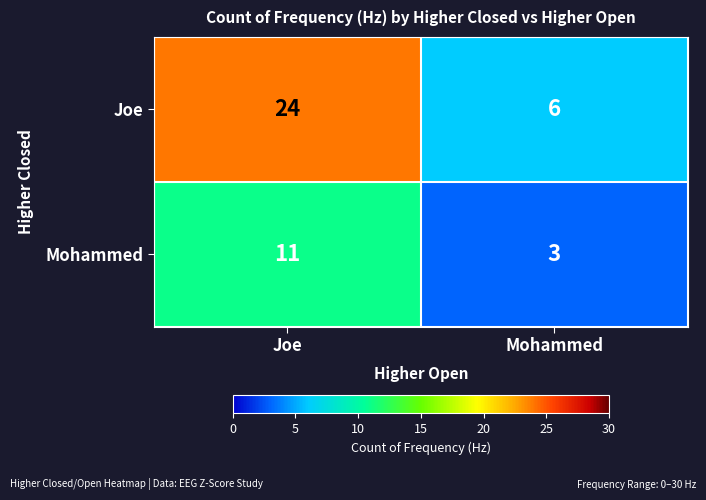

How many categories are shown in the chart?

2